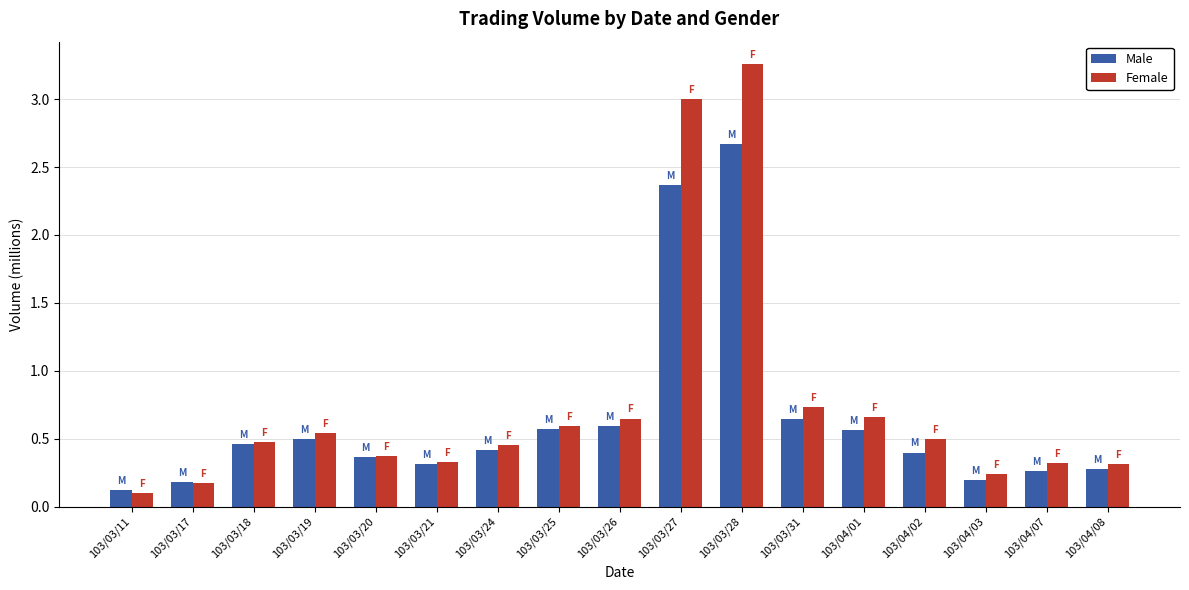

Rank the series by their maximum value, from highest to lowest.

Female, Male